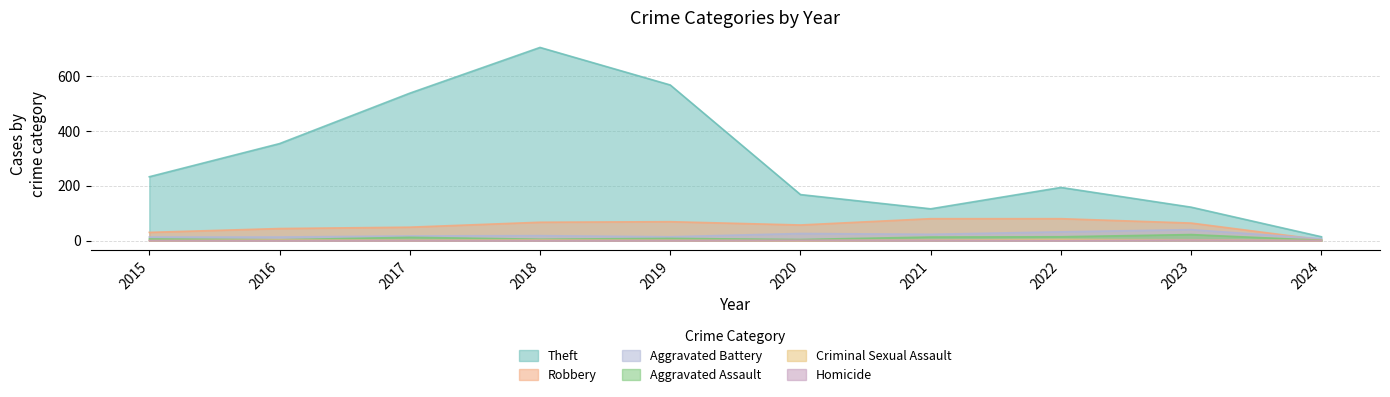

Is it true that Robbery equals 69 at 2019?

True